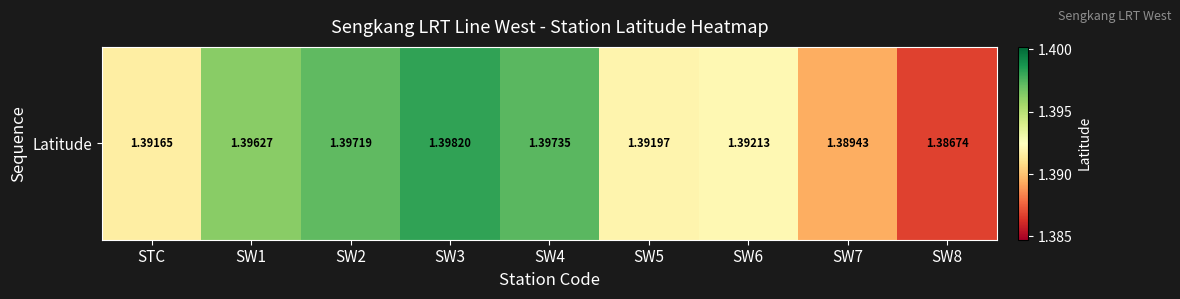

The value at SW4 is 1.4. True or false?

True